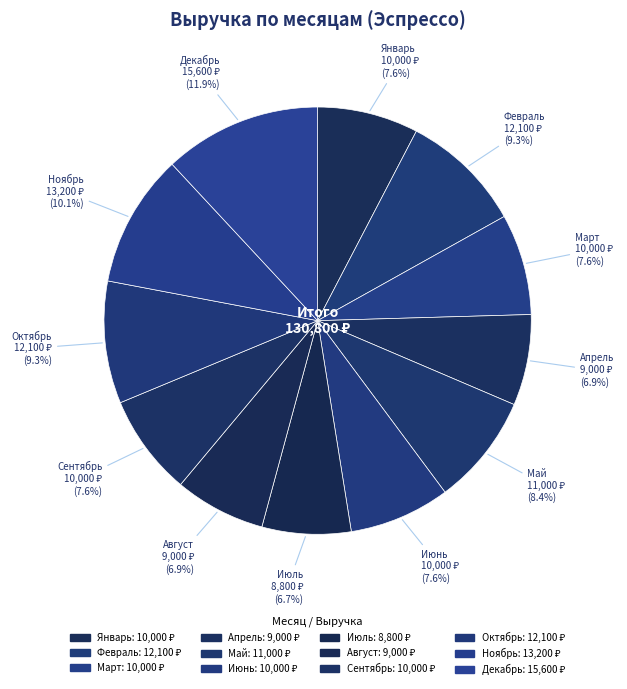

To the nearest percent, what is the combined percentage of Октябрь and Апрель?

16%